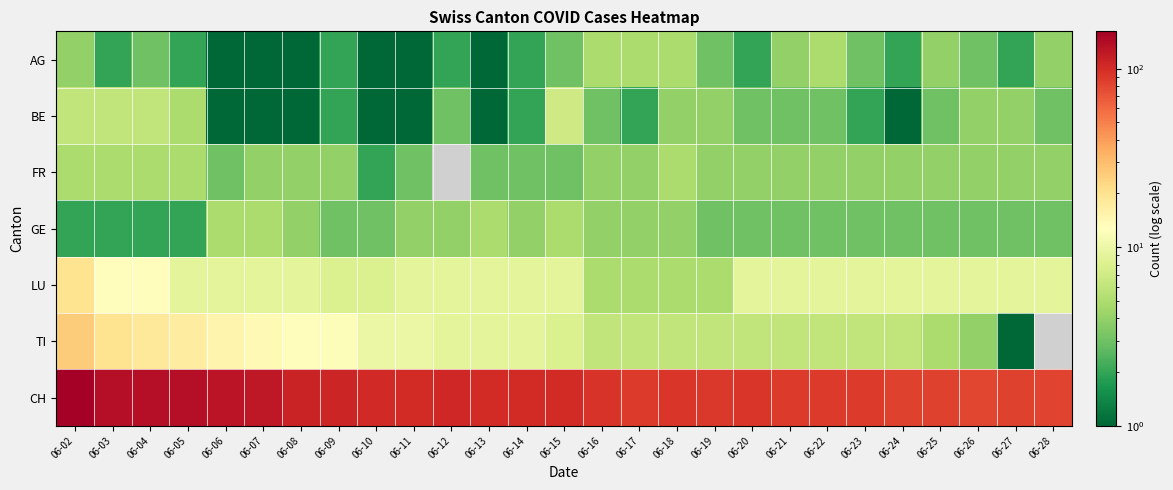

At 06-22, list the series in order from smallest to largest.

BE, GE, FR, AG, TI, LU, CH